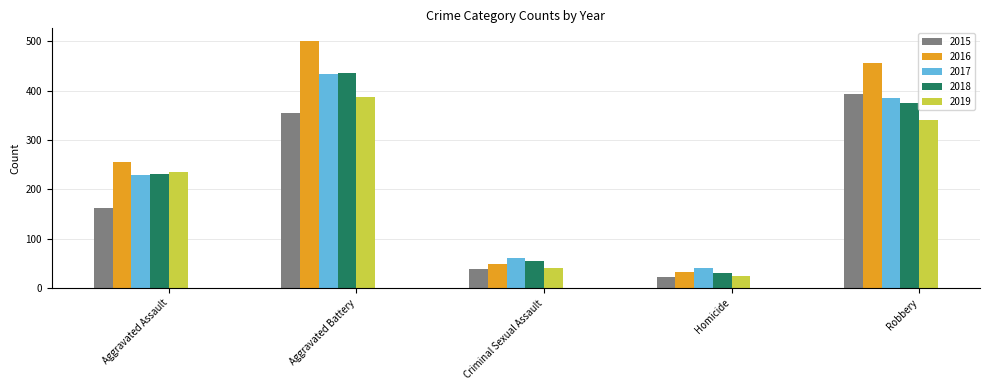

How many distinct data groups are displayed?

5